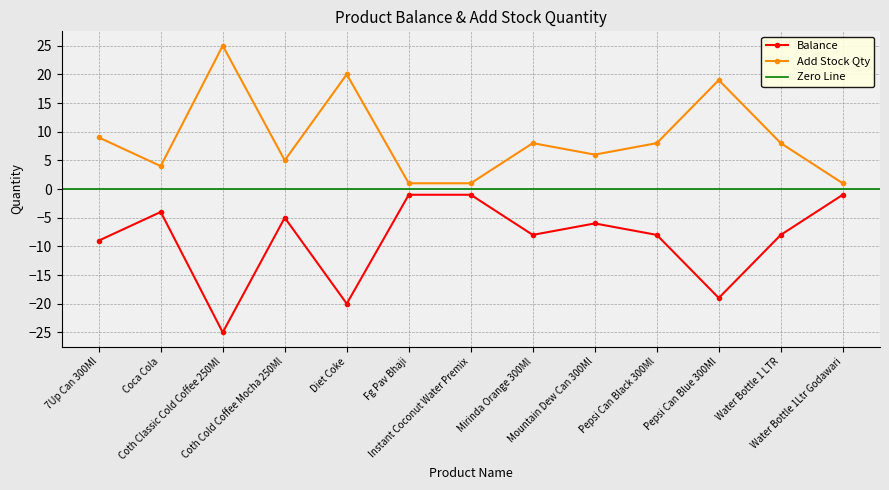

Reading left to right, what are all the values shown in this chart?

Balance: -9	-4	-25	-5	-20	-1	-1	-8	-6	-8	-19	-8	-1
Add Stock Qty: 9	4	25	5	20	1	1	8	6	8	19	8	1